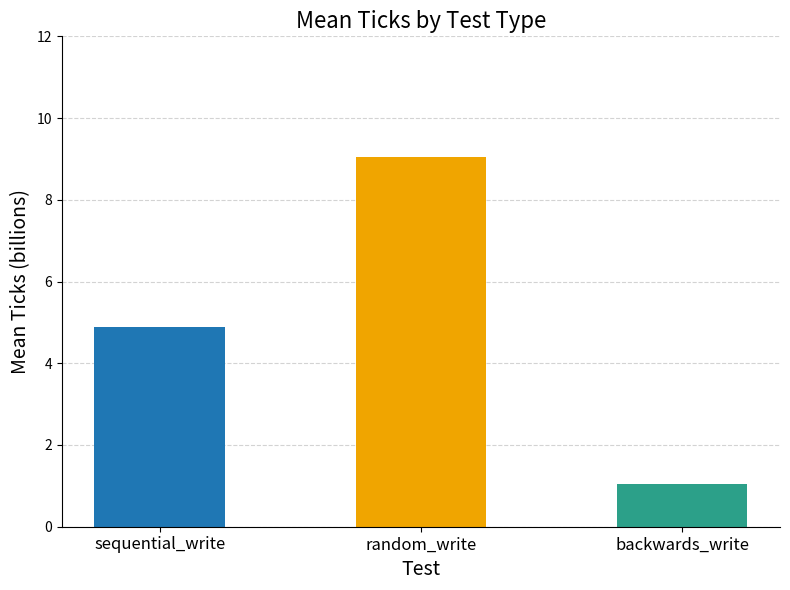

At which label does the data first exceed 4?

sequential_write